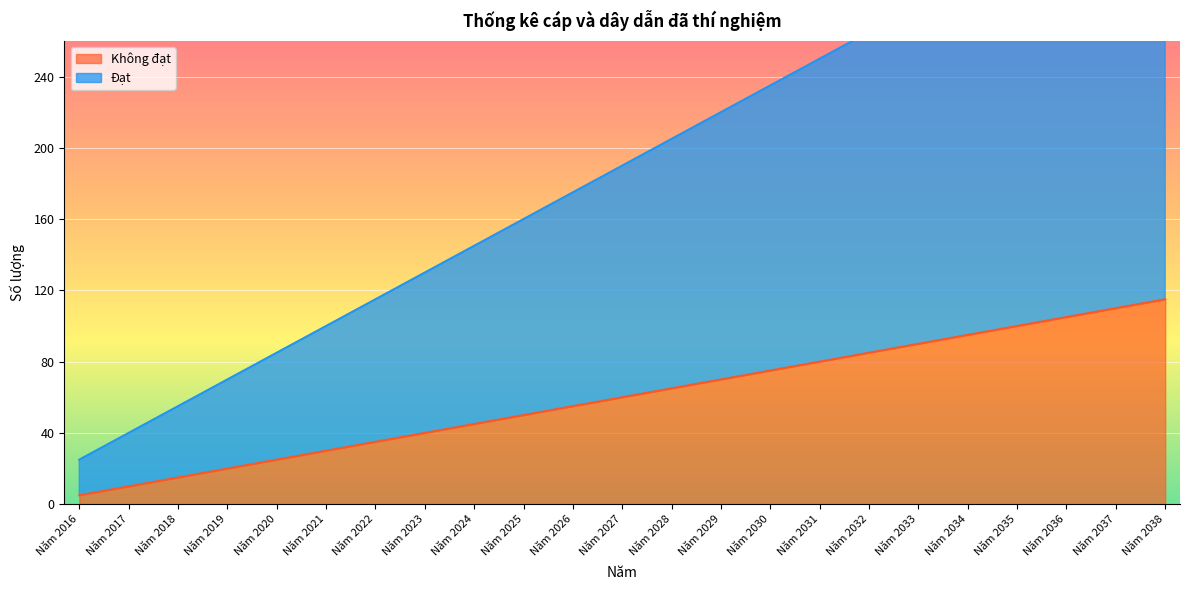

Is it true that Không đạt equals 20 at Năm 2019?

True